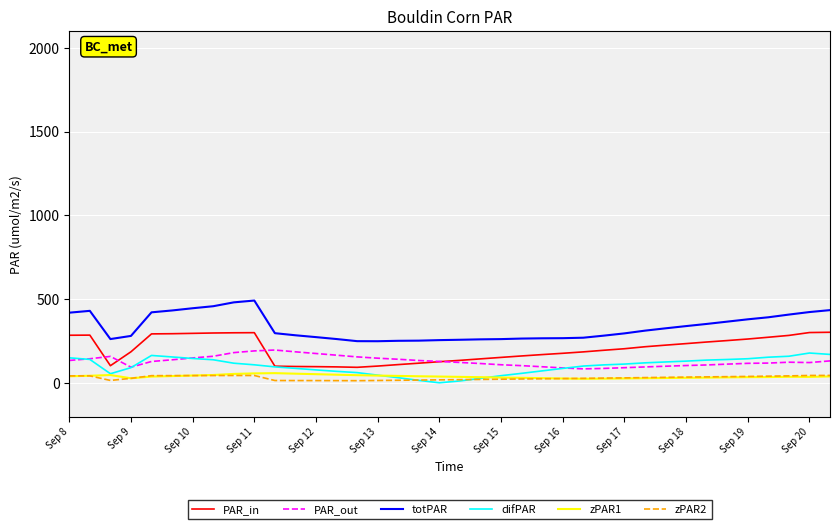

True or false: difPAR has more than 0 points higher than both neighbors.

True